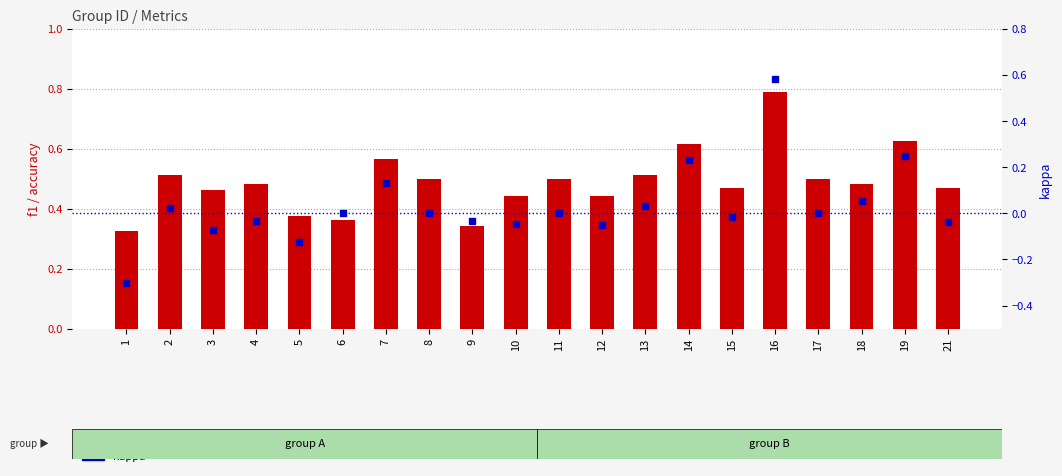

Which series has the largest total across all categories?

f1